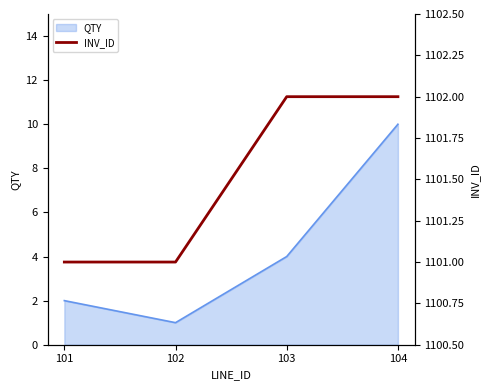

Is it true that the value at 104 is 271?

False